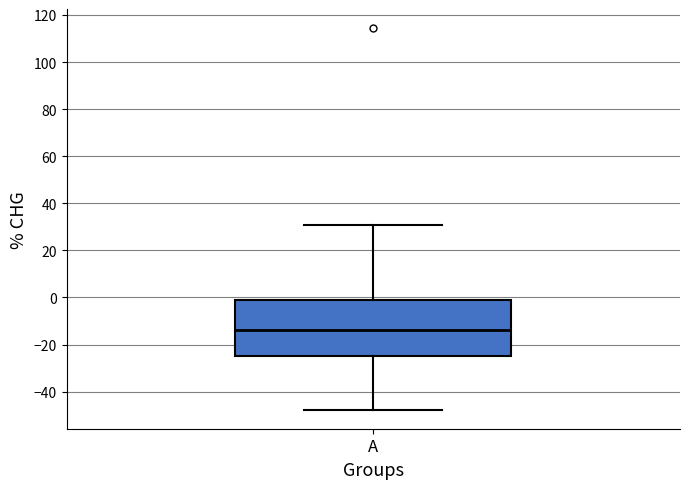

Transcribe this box plot: give where the median line is, the range the box spans, and where the two whiskers end, as read against the y-axis. The values are not printed on the chart, so give them approximately, as read against the axis.

median -14, box -24 to -2, whiskers -48 to 30